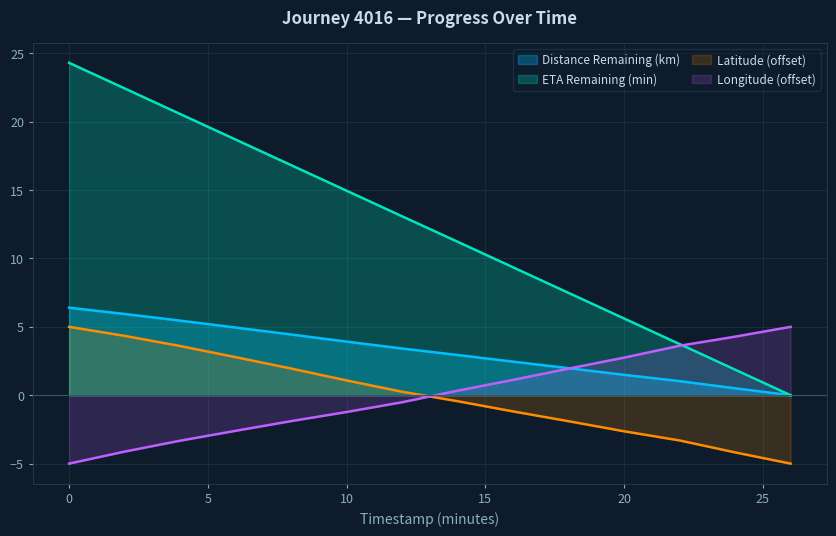

Is it true that ETA Remaining (min) equals 13.4 at 18.0?

False